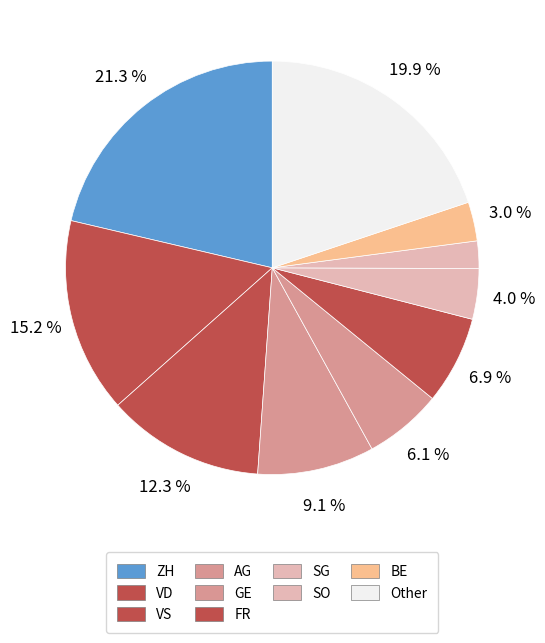

Rank the categories by value from lowest to highest.

SO, BE, SG, GE, FR, AG, VS, VD, Other, ZH